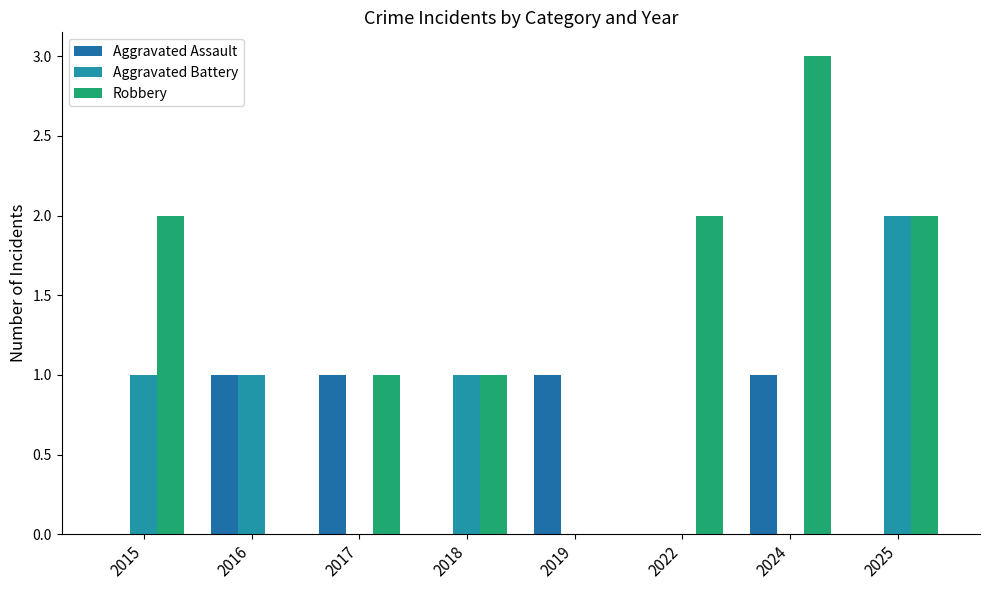

At which label does Robbery reach its minimum?

2016